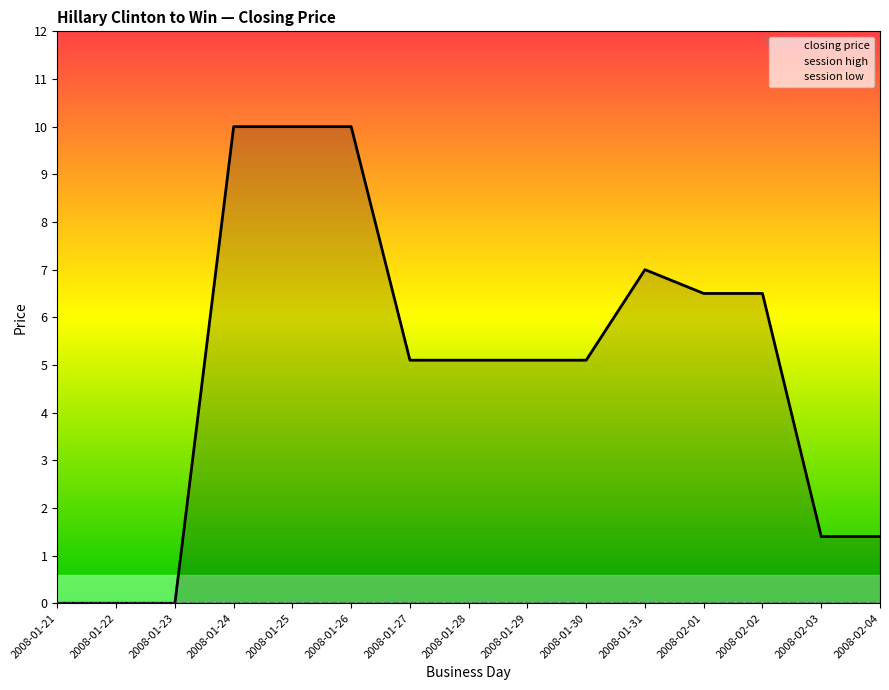

At which category is the sum across all series the highest?

2008-01-24